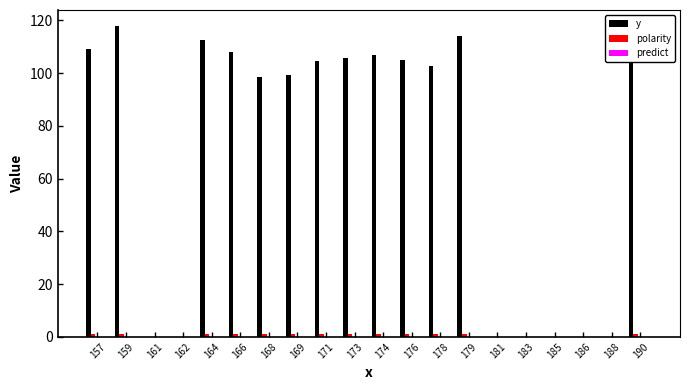

Where is y nearest to the value 59?

168